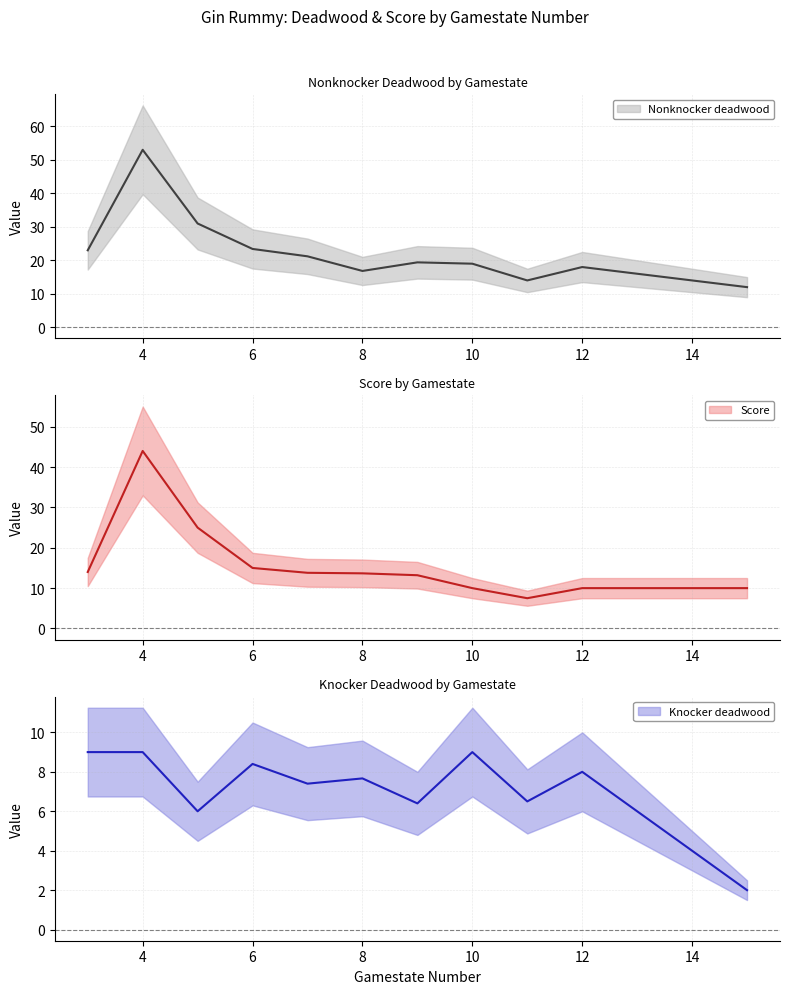

What is the difference between the Score values at 11 and 15?

2.5